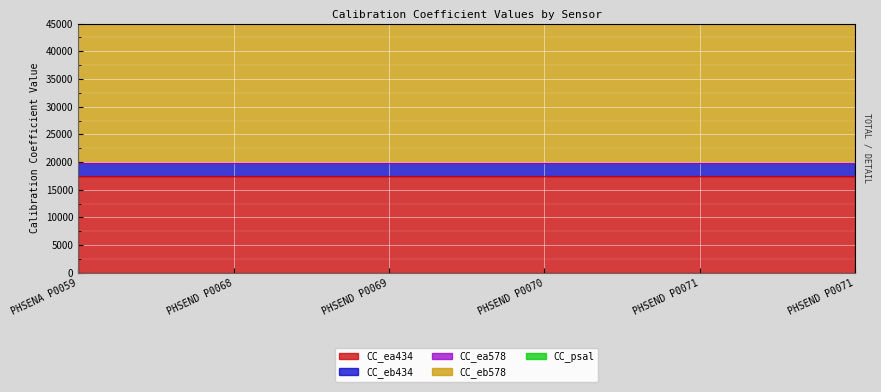

Count the number of data series in this chart.

5